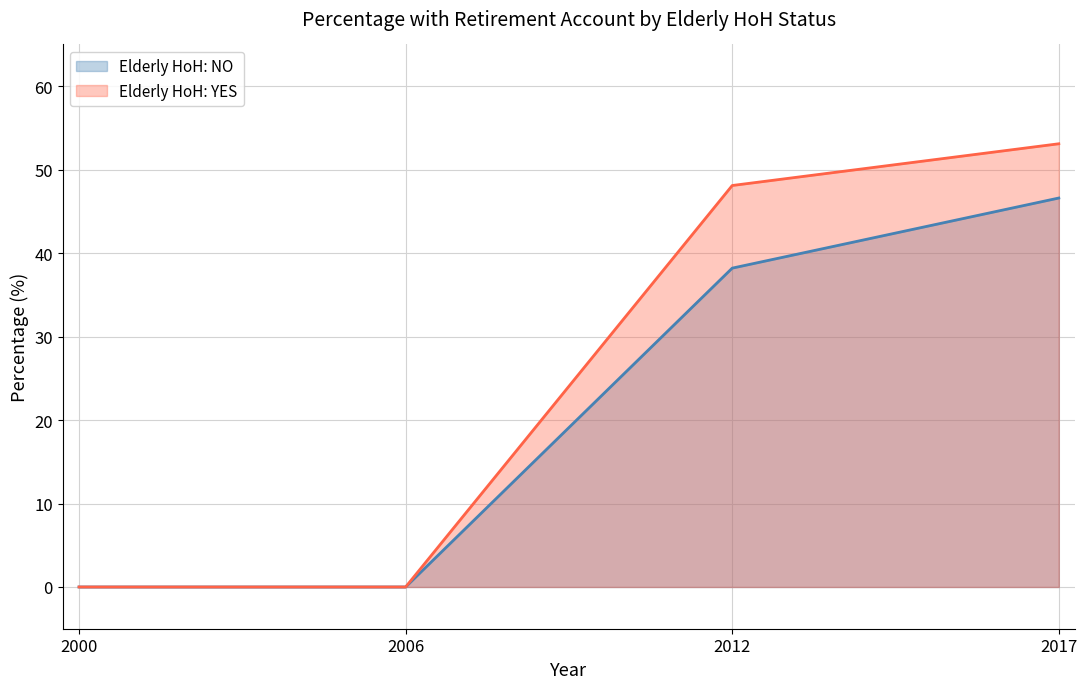

Which series has the largest total across all categories?

Elderly HoH: YES